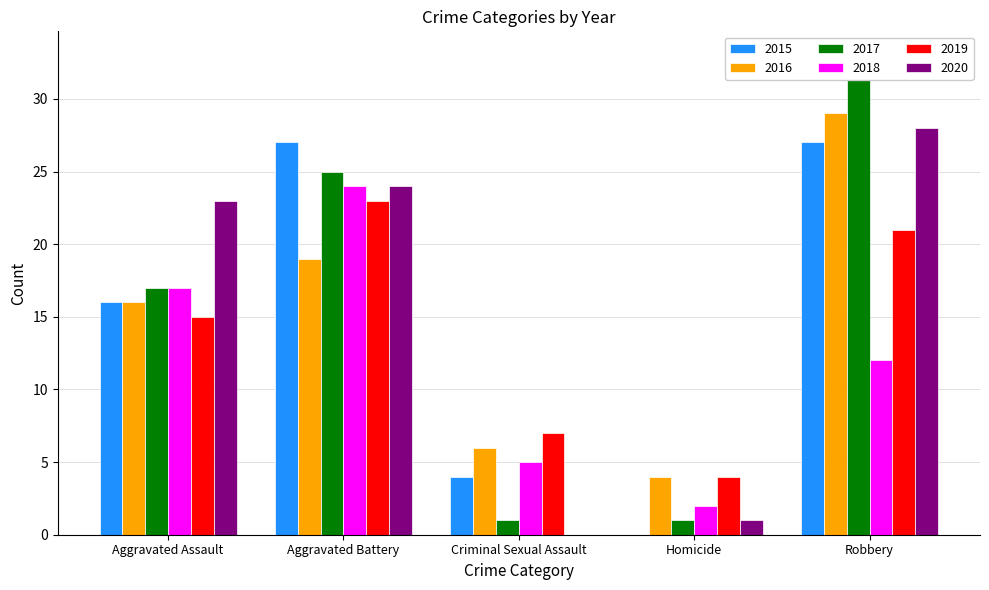

What is the total value across all series at Robbery?

150